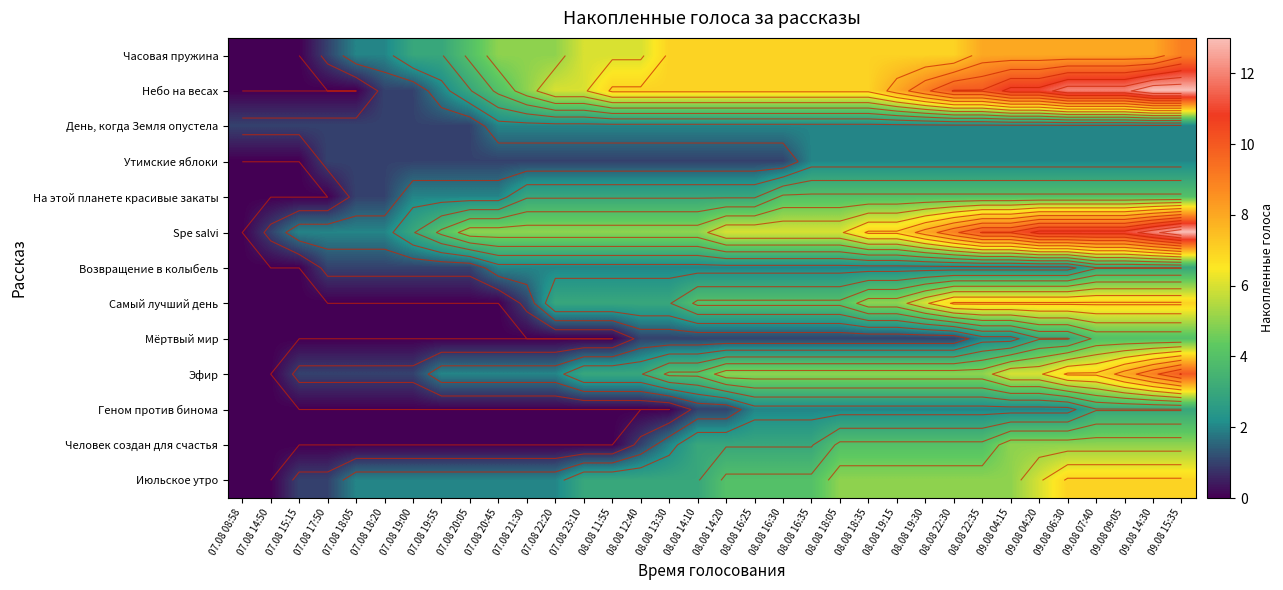

Is it true that Человек создан для счастья equals 2 at 08.08 22:35?

False